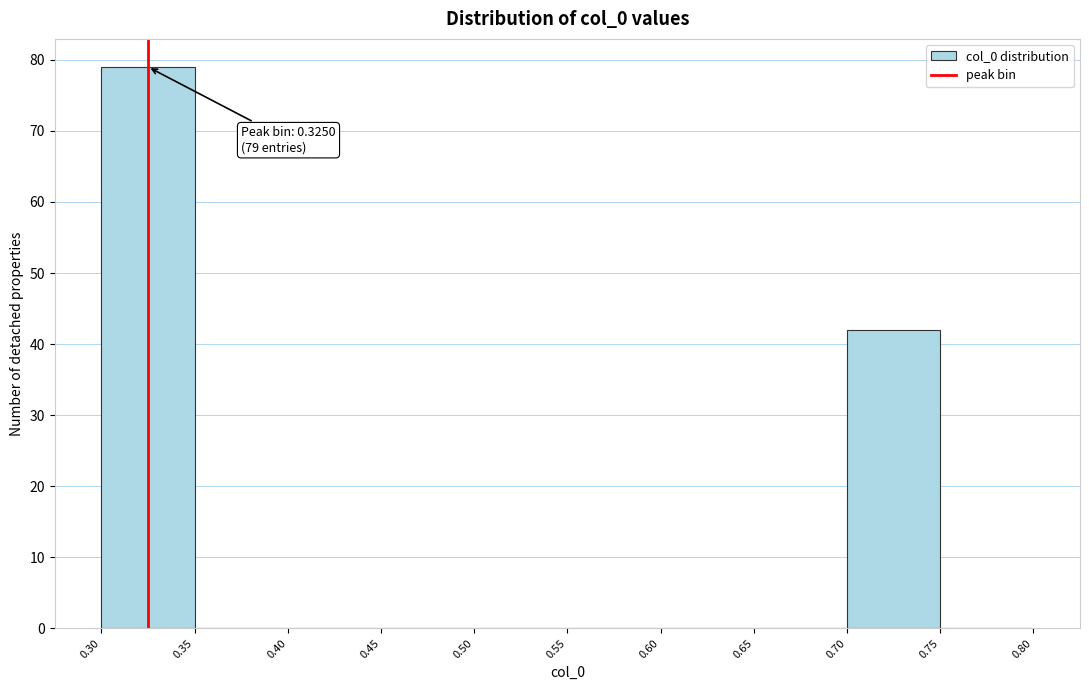

Which range on the x-axis has the tallest bar?

0.30 to 0.35